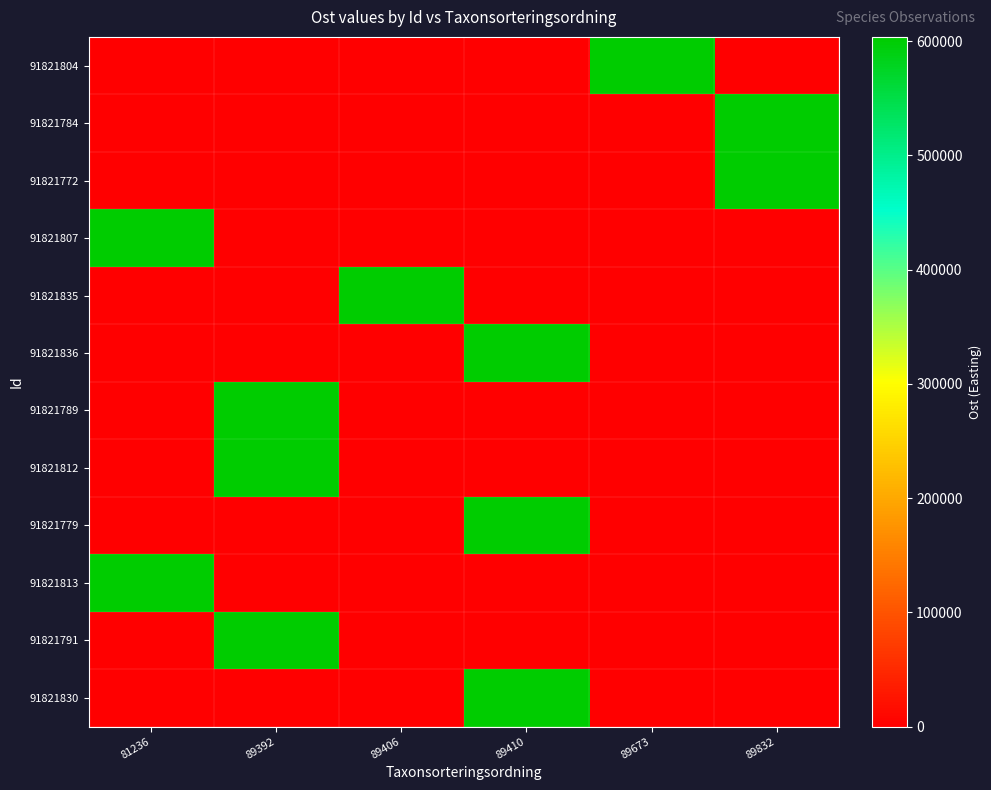

How many series are shown in this chart?

12